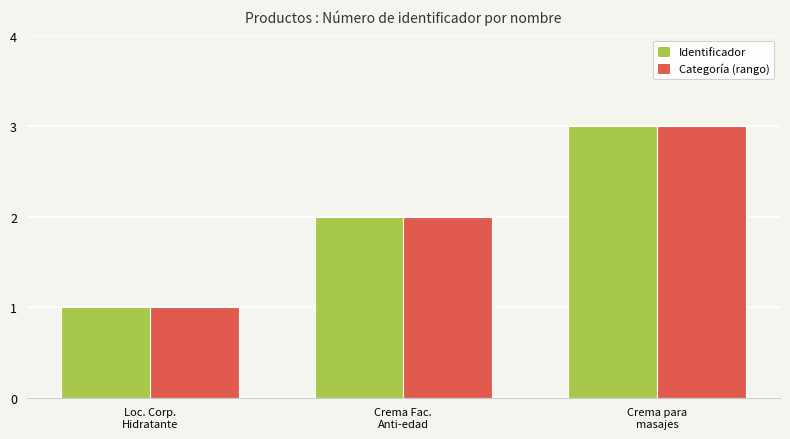

At which category is the sum across all series the highest?

Crema para
masajes